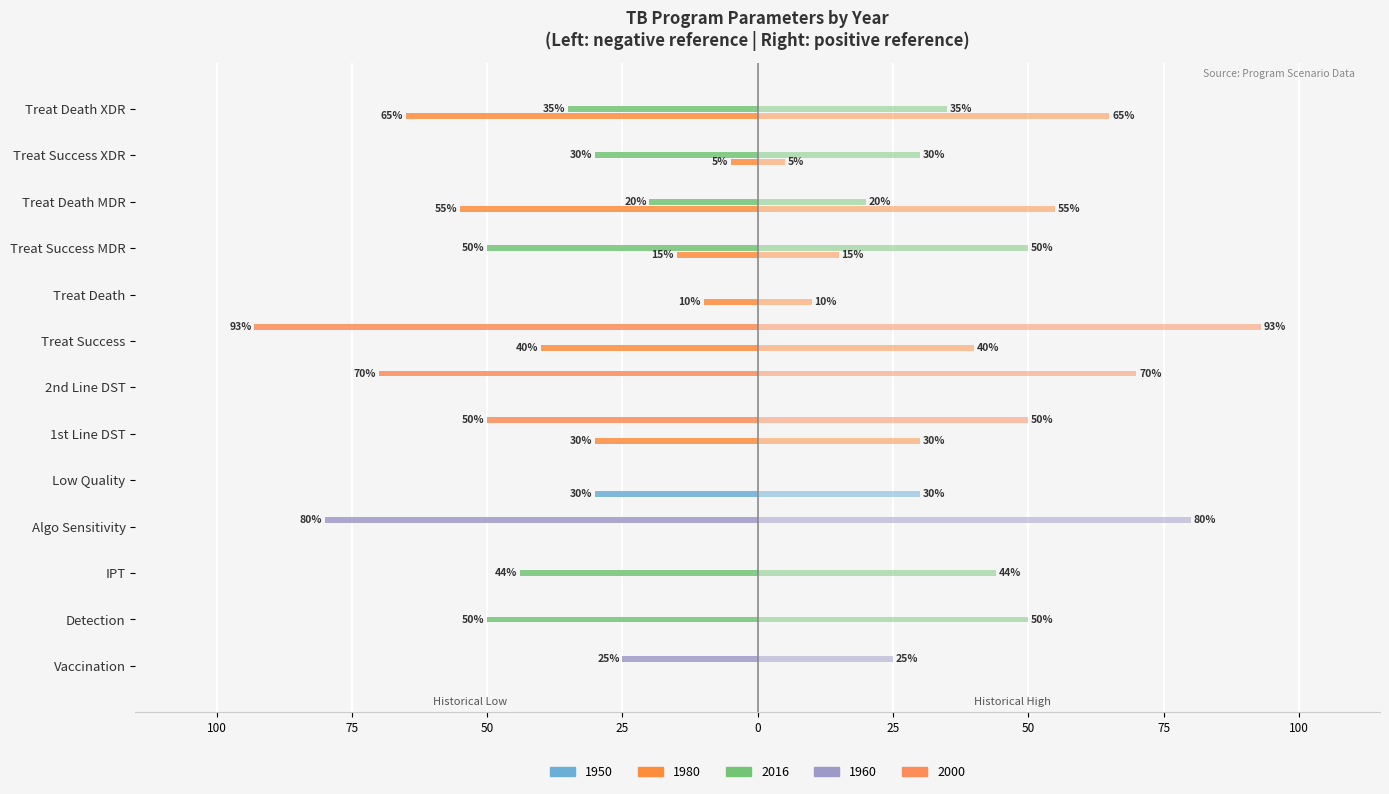

Where is 1980 nearest to the value -32?

1st Line DST